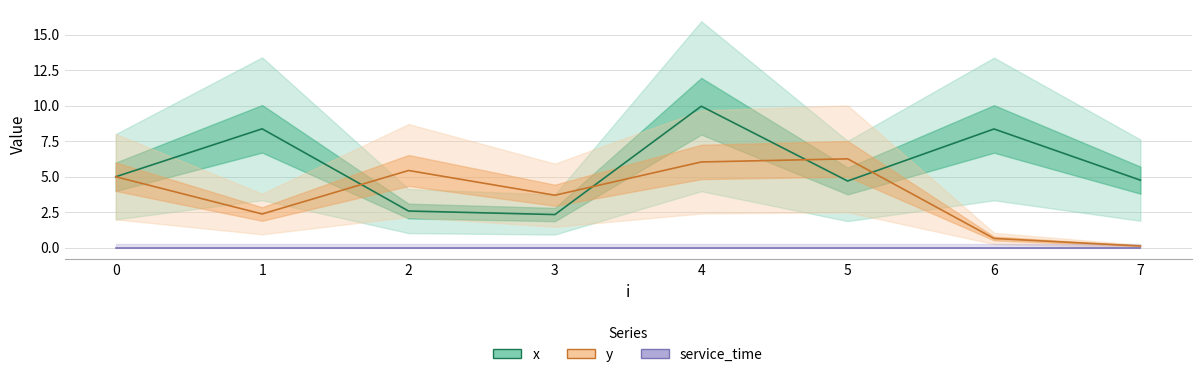

What is the value of the y point at the 2nd from the left?

2.4